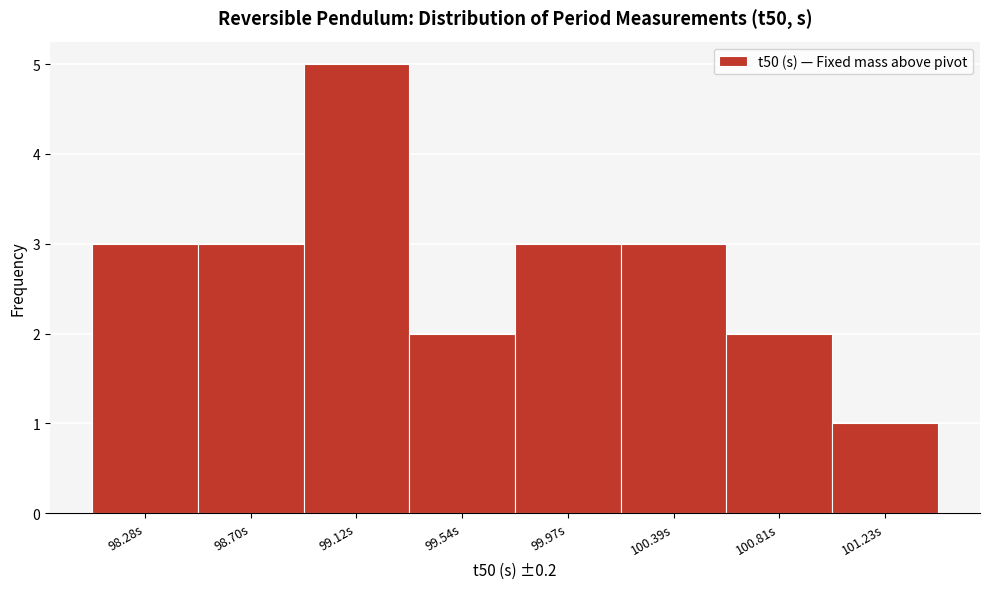

Reading right to left, list all the values displayed in this chart.

101.23s=1	100.81s=2	100.39s=3	99.97s=3	99.54s=2	99.12s=5	98.70s=3	98.28s=3